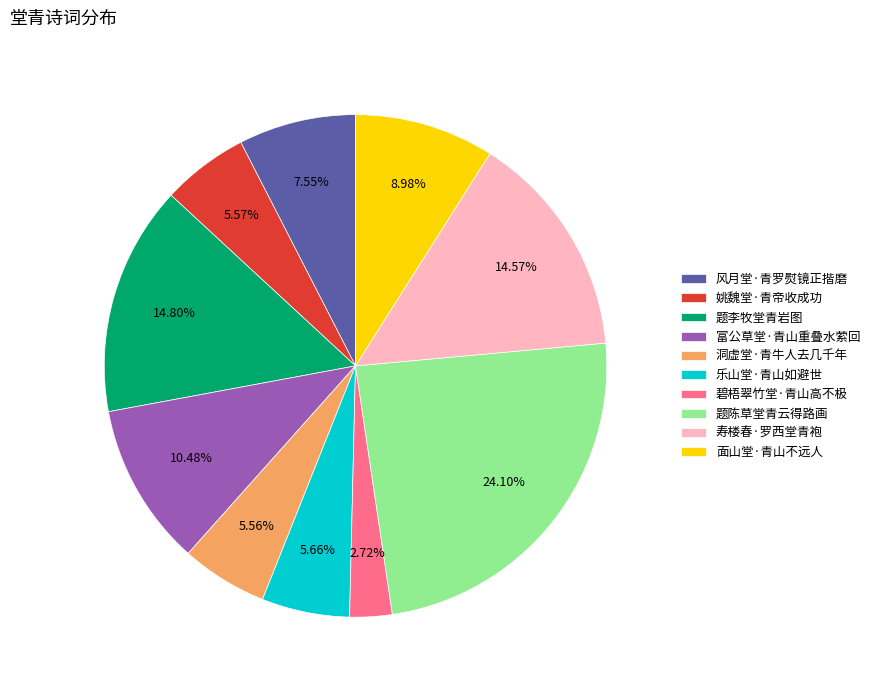

The 碧梧翠竹堂·青山高不极 slice represents 18% of the pie. True or false?

False